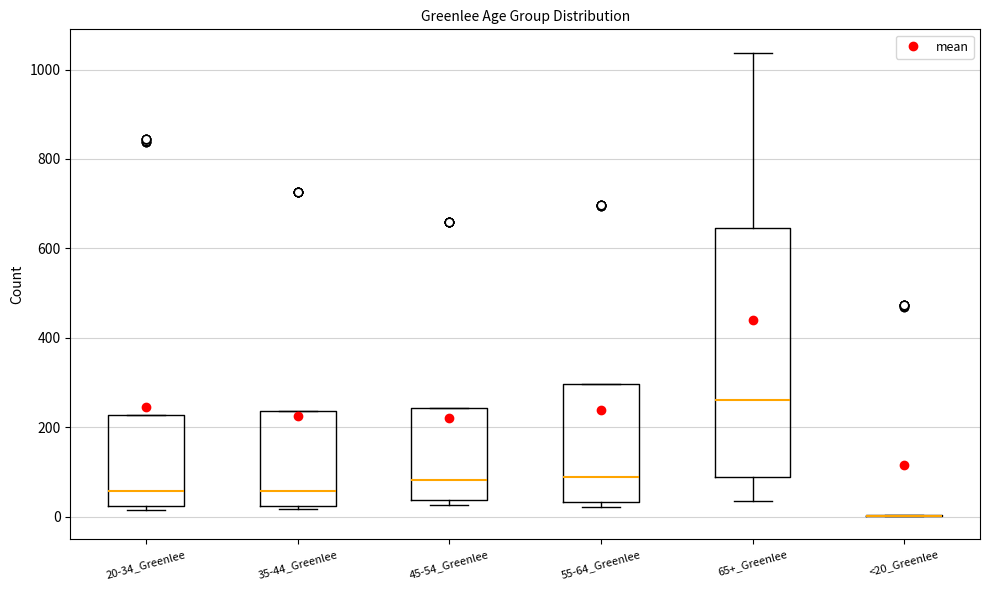

Where is the lower edge of the box for 55-64_Greenlee on the y-axis? The values are not printed on the chart, so give them approximately, as read against the axis.

40